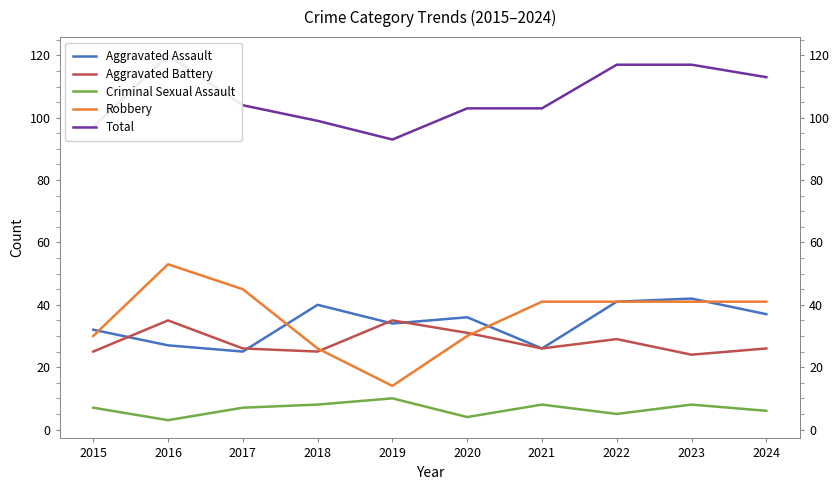

At which category is the sum across all series the highest?

2016